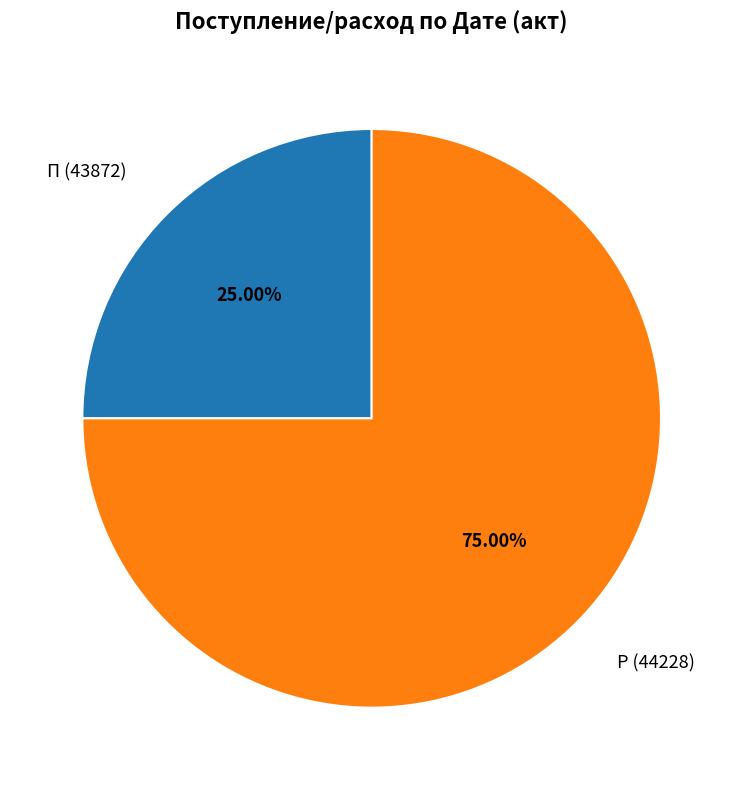

Does Р (44228) account for over 50% of the chart?

Yes